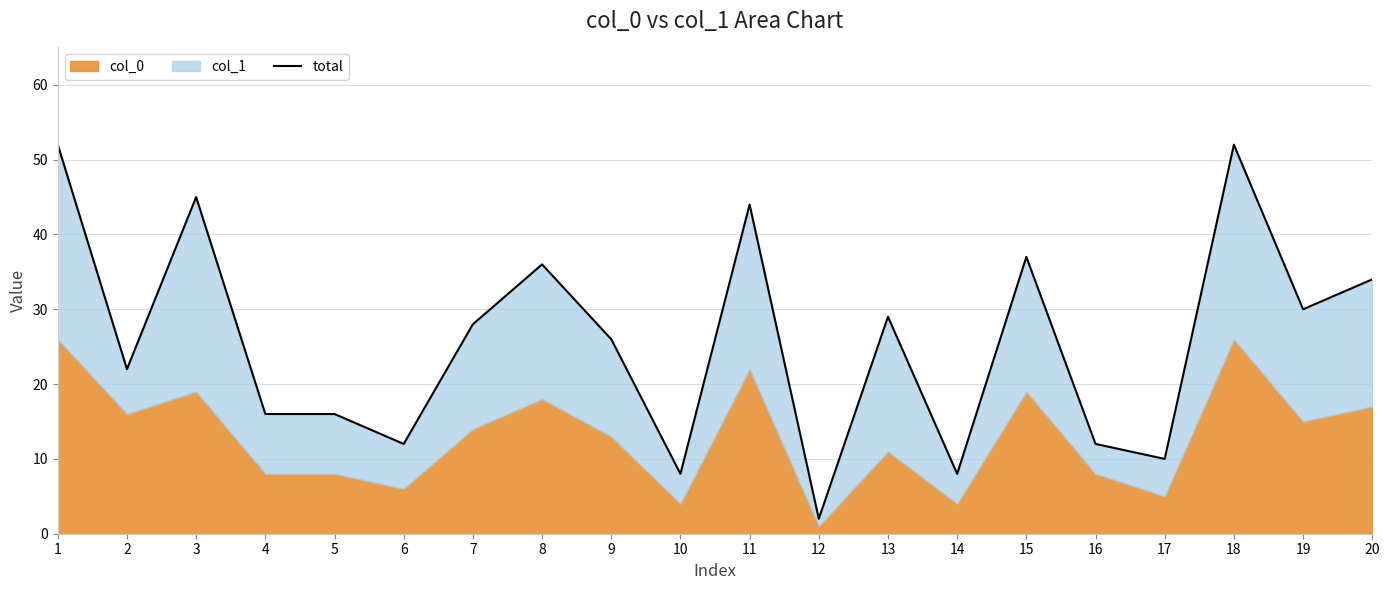

At which category does the data reach its first local valley?

2